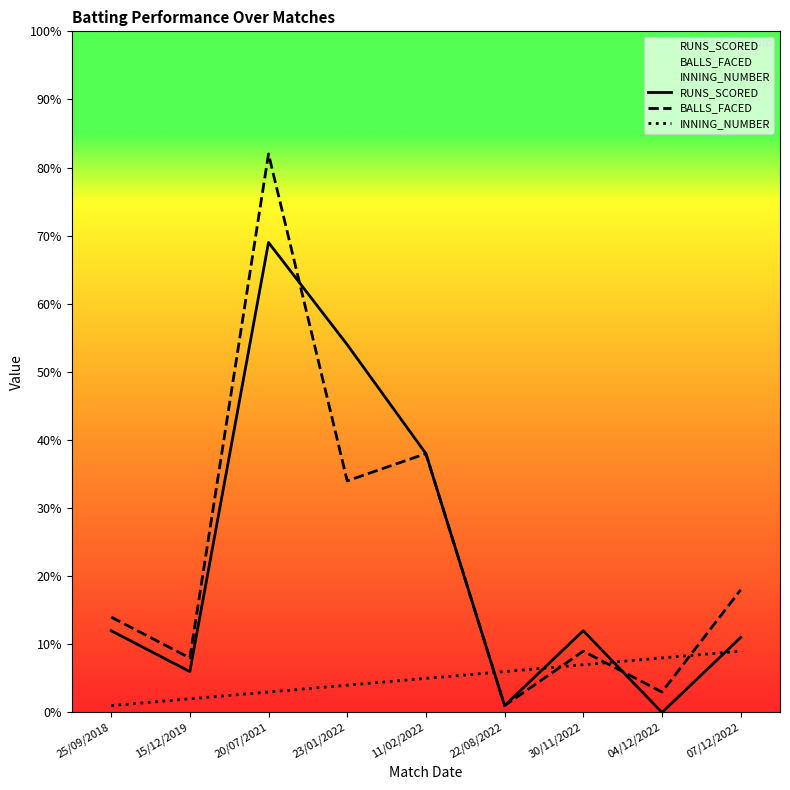

How many data points does each series have?

9